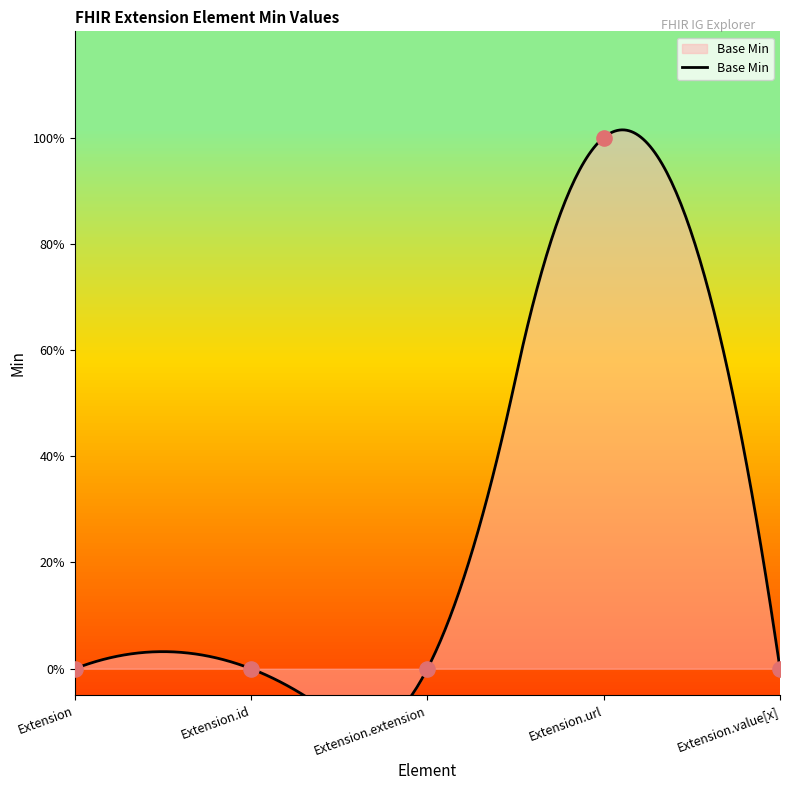

Which has a higher value, Extension.value[x] or Extension.url?

Extension.url